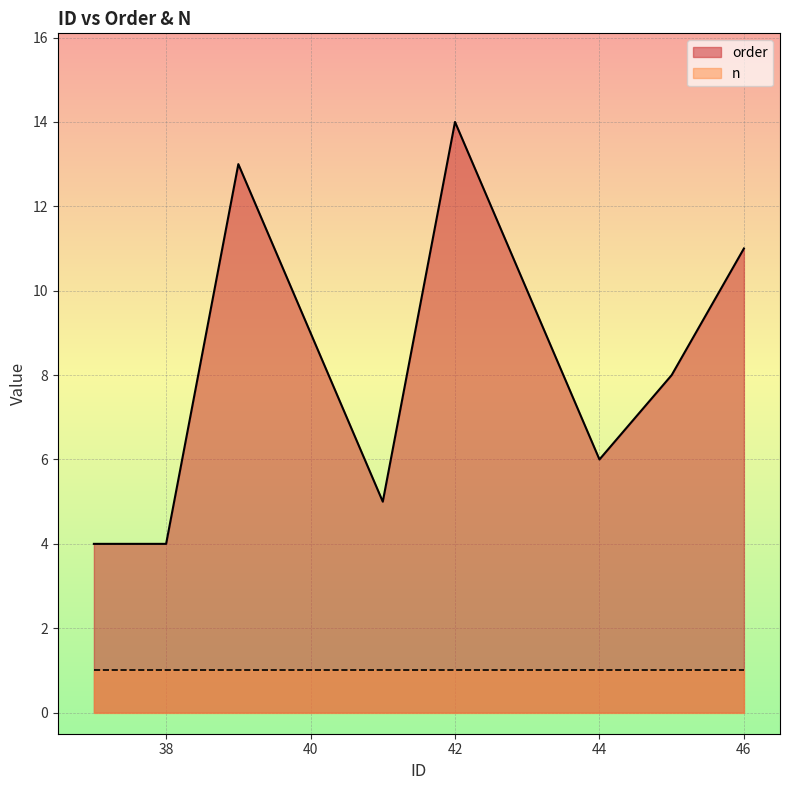

True or false: n has more than 2 points higher than both neighbors.

False